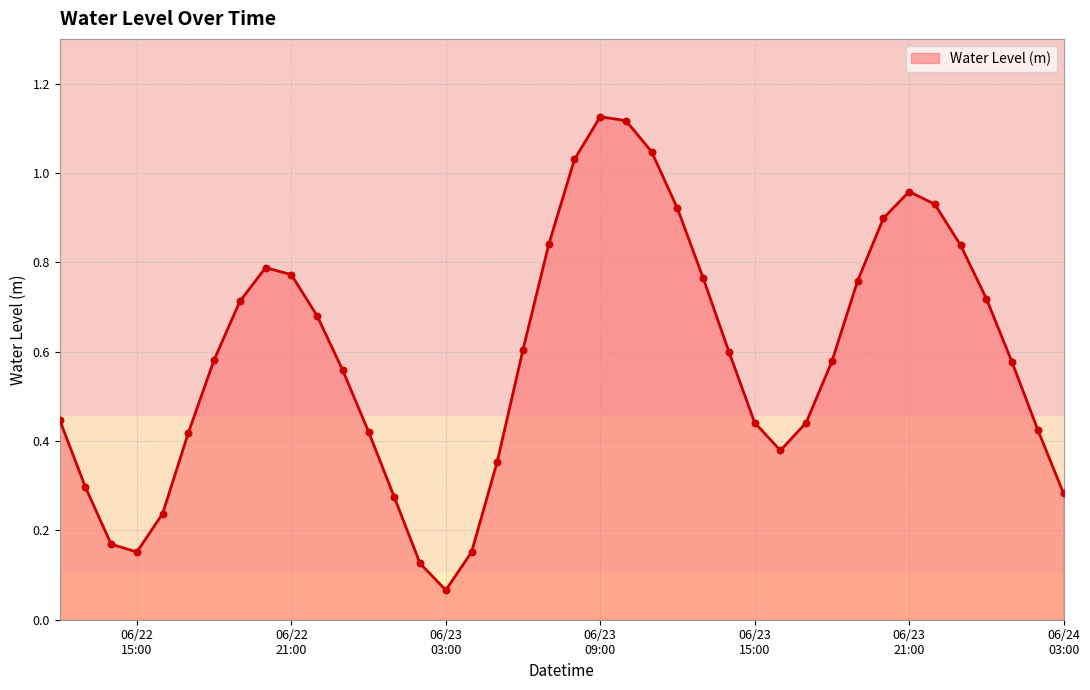

How many lines are shown in the chart?

1